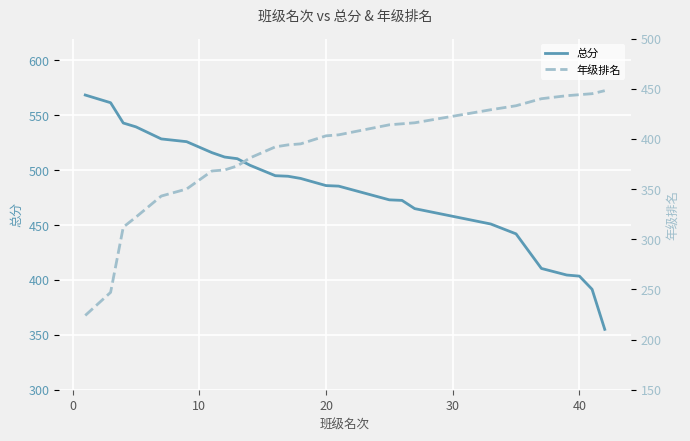

What is the lowest value of the 总分 series?

355.0